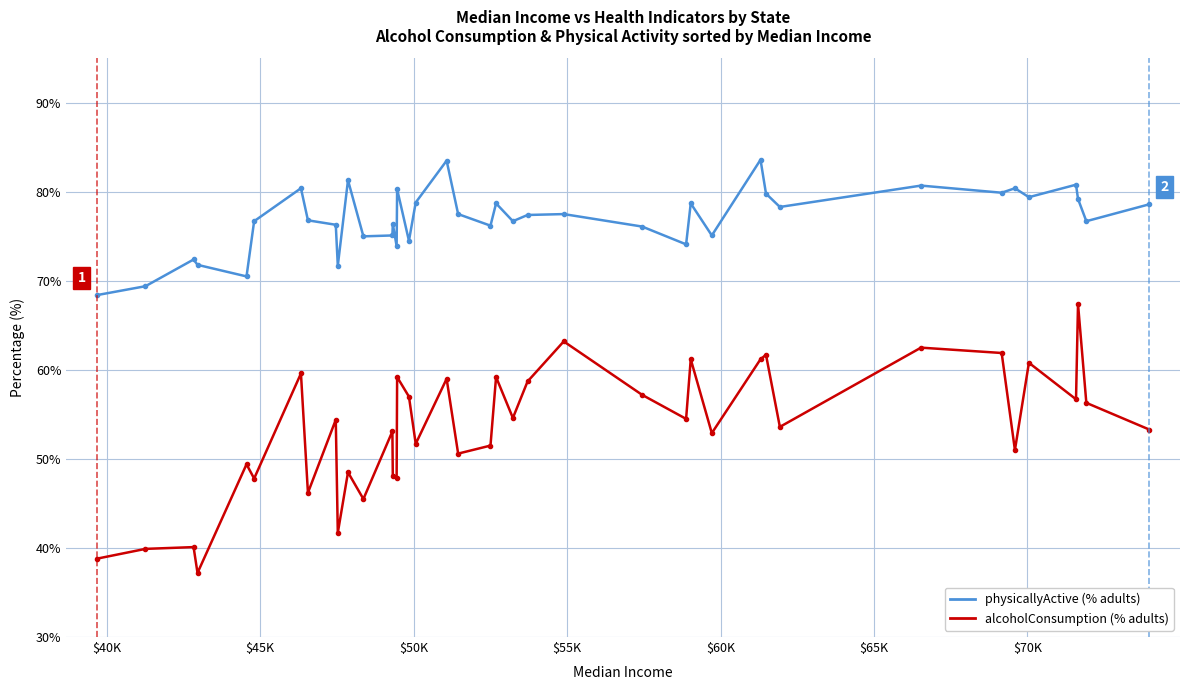

What is the minimum value shown in the chart?

37.2